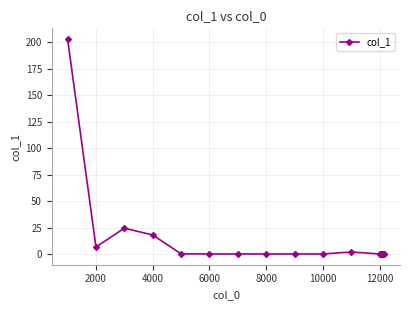

What is the average value?

12.7